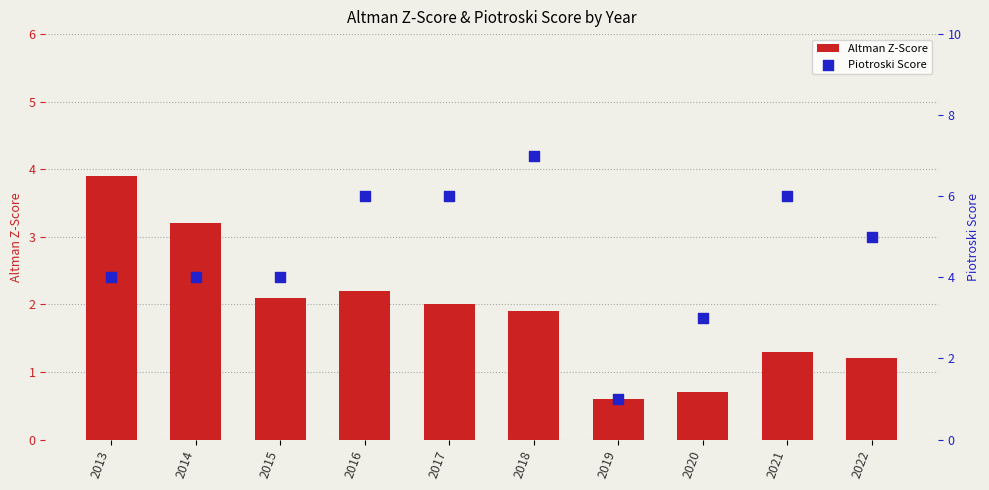

Which series has the largest total across all categories?

Piotroski Score